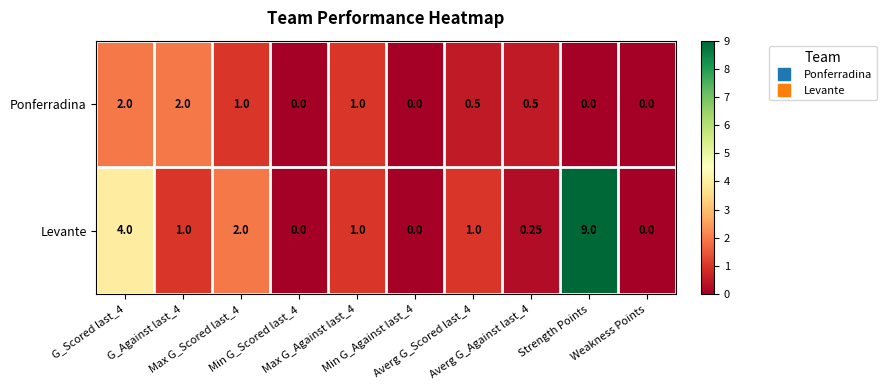

Which series has the largest total across all categories?

Levante